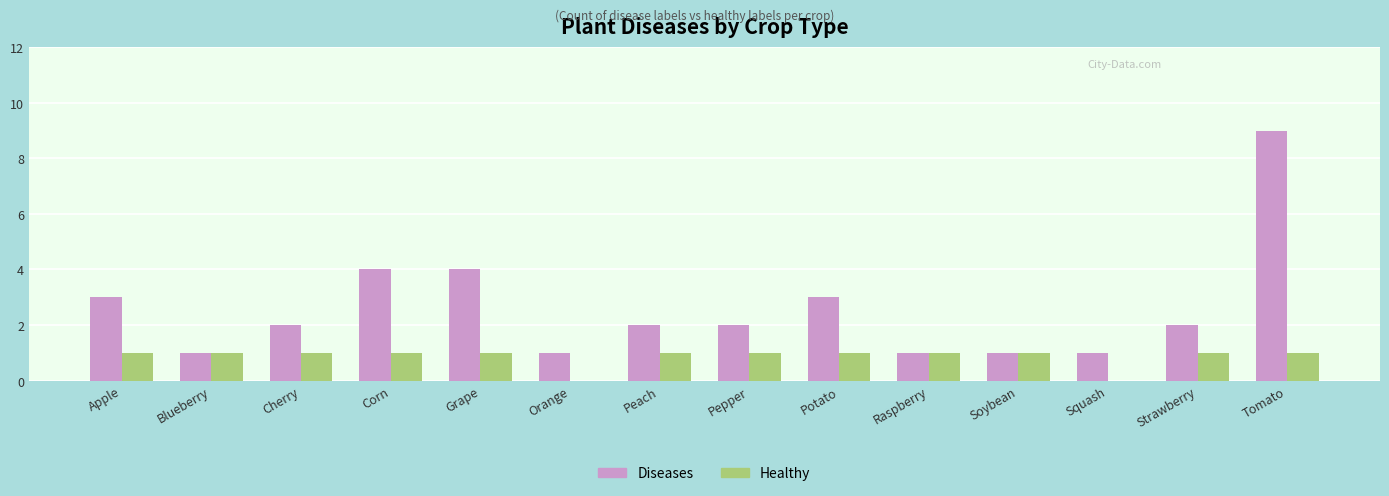

Count the Healthy values in the range 1 to 2.

12